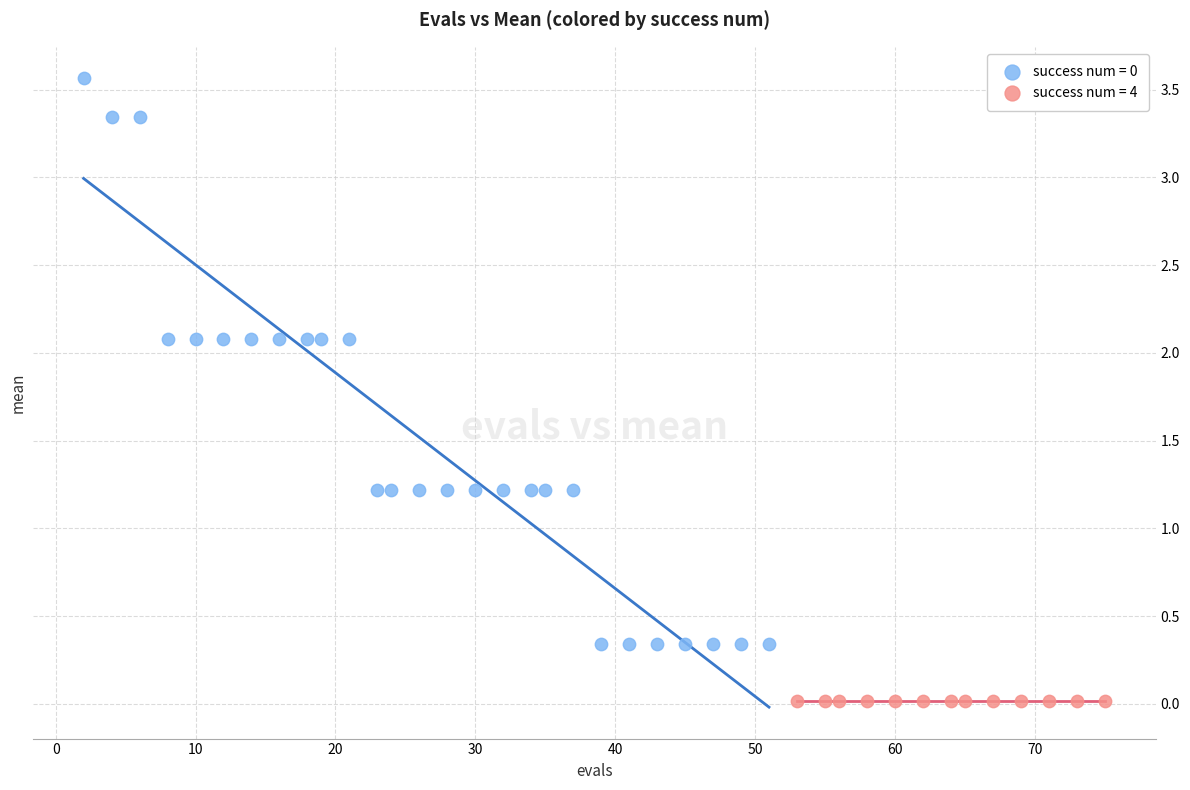

Which series contains the lowest Y value?

success num = 4